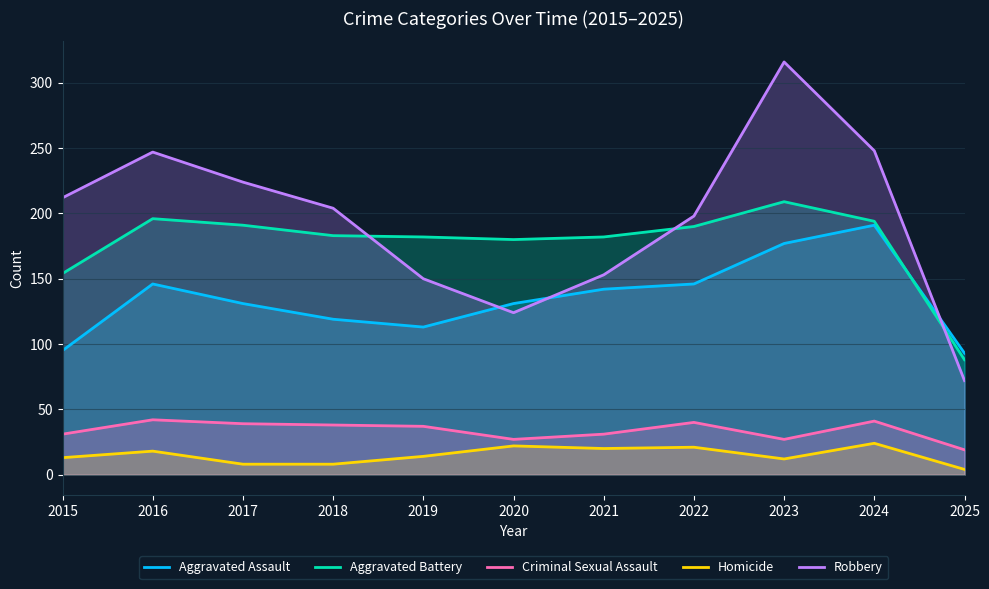

The Aggravated Battery series shows 196 at 2016. True or false?

True